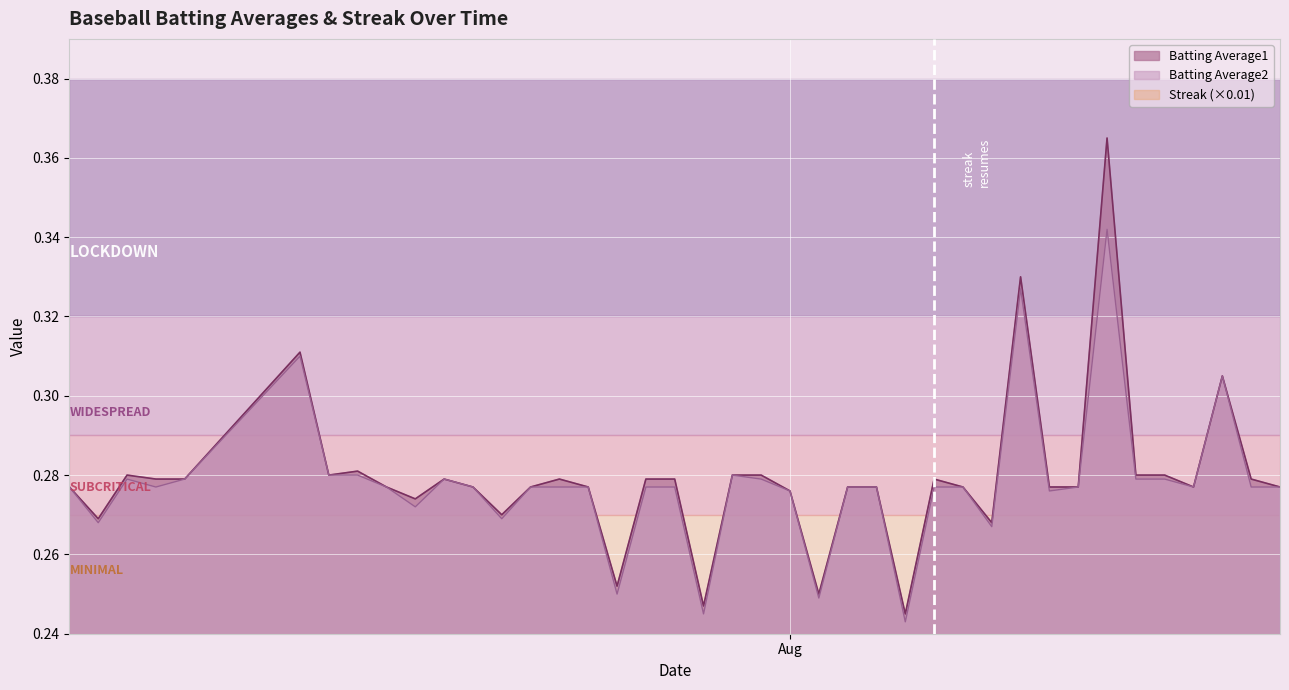

At which category is the sum across all series the highest?

2010-08-12